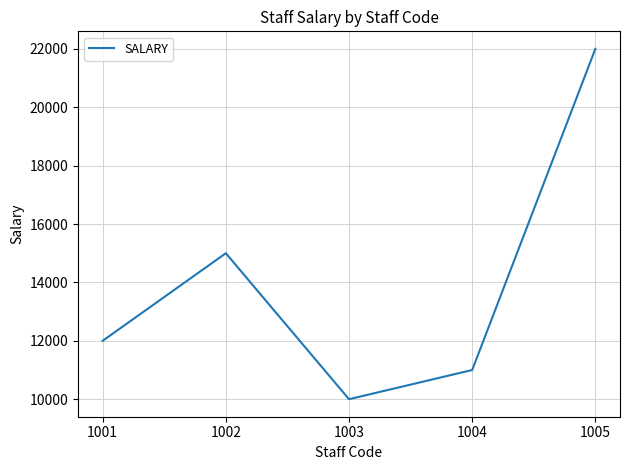

What is the difference between the values at 1003 and 1001?

2000